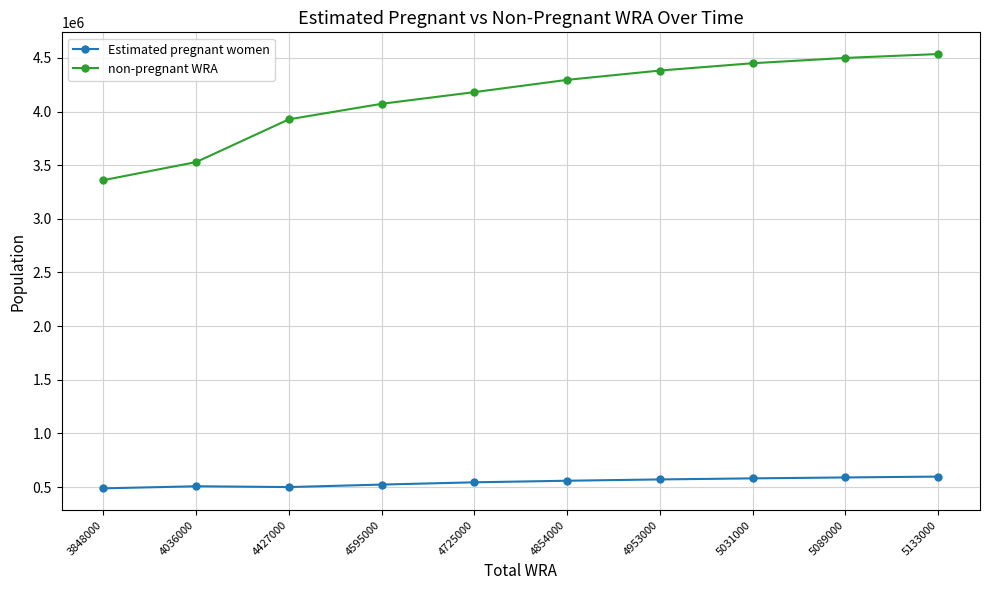

How many lines are shown in the chart?

2